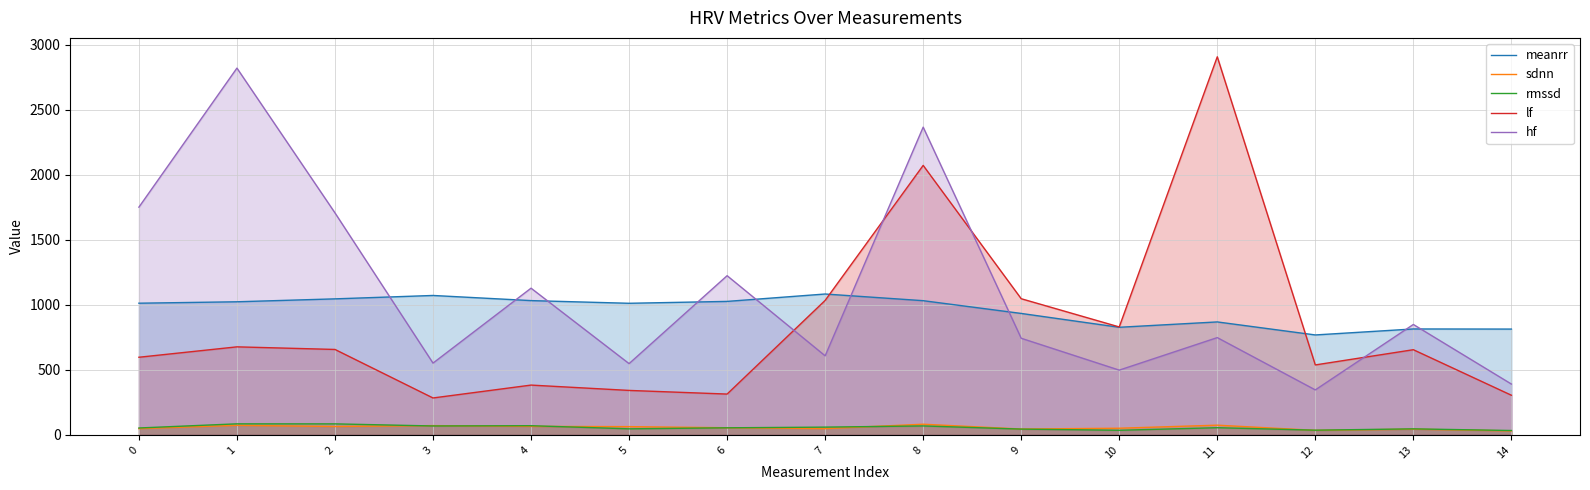

What is the value of the sdnn point at the 15th from the left?

30.8